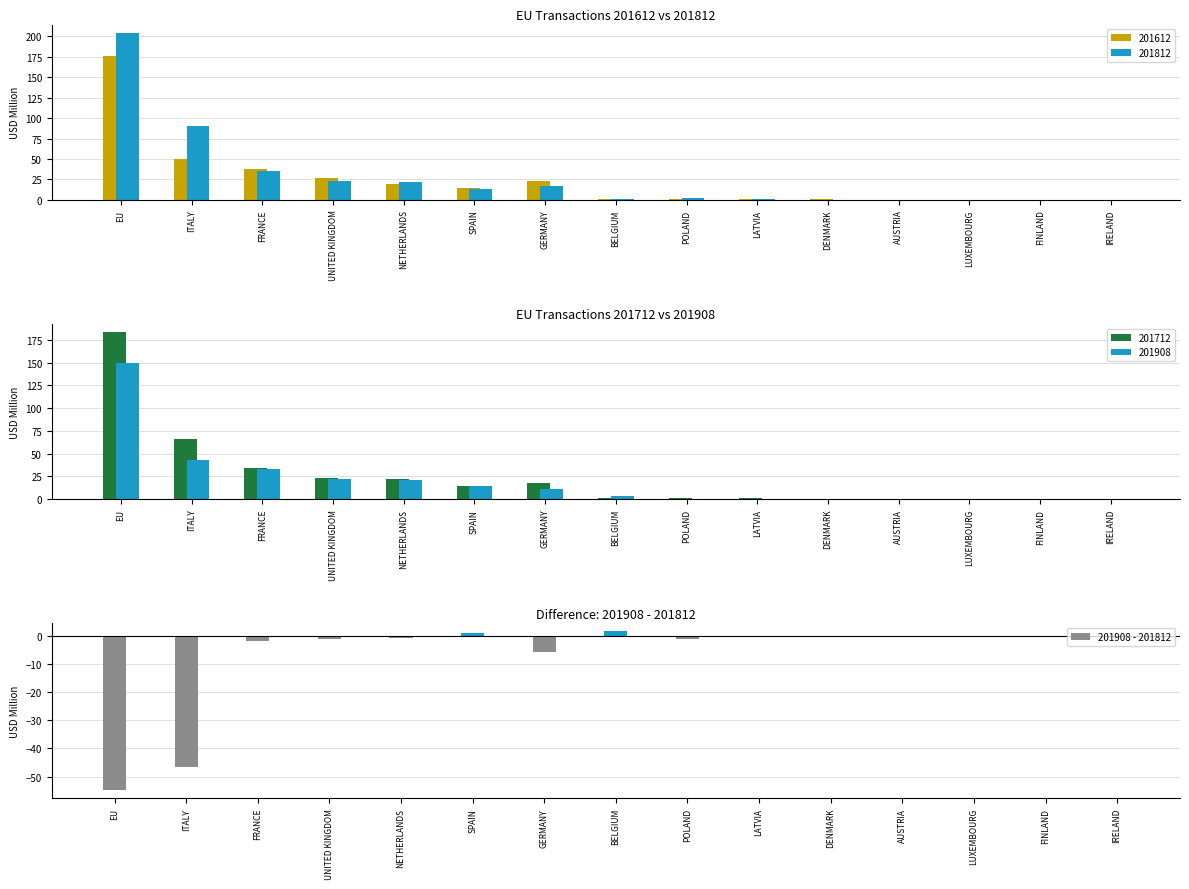

Does the chart contain stacked bars?

No